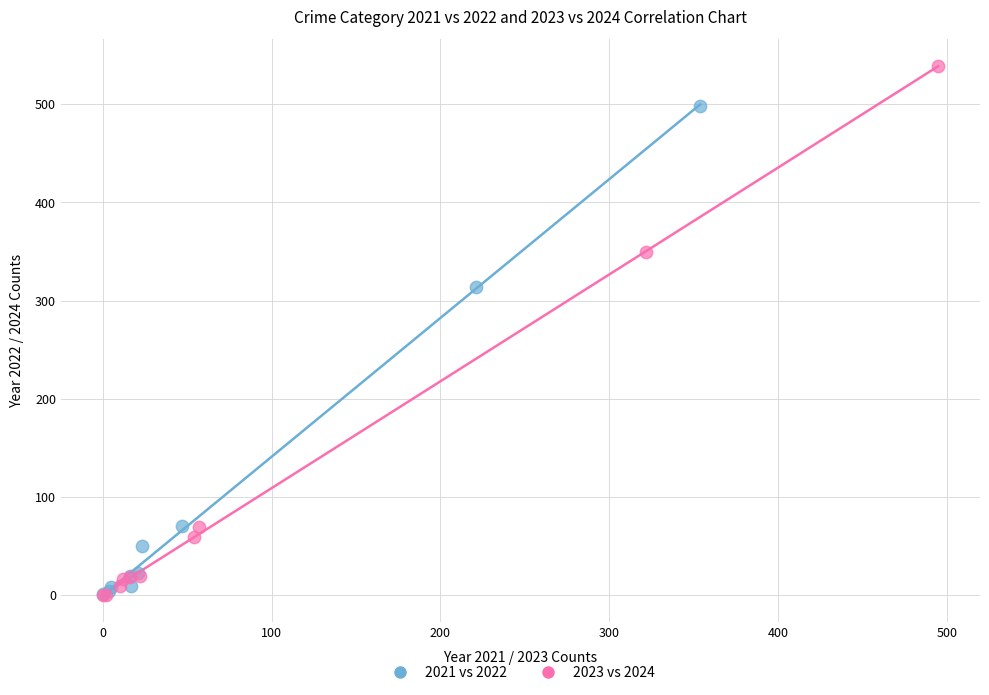

Which series reaches the maximum Y coordinate?

2023 vs 2024